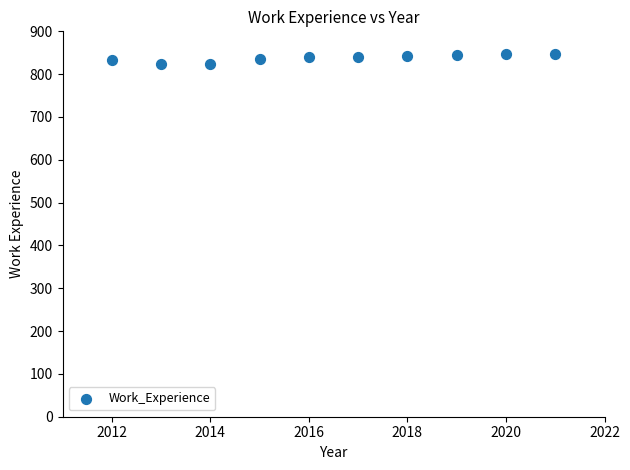

What is the range of Y values (max minus min)?

24